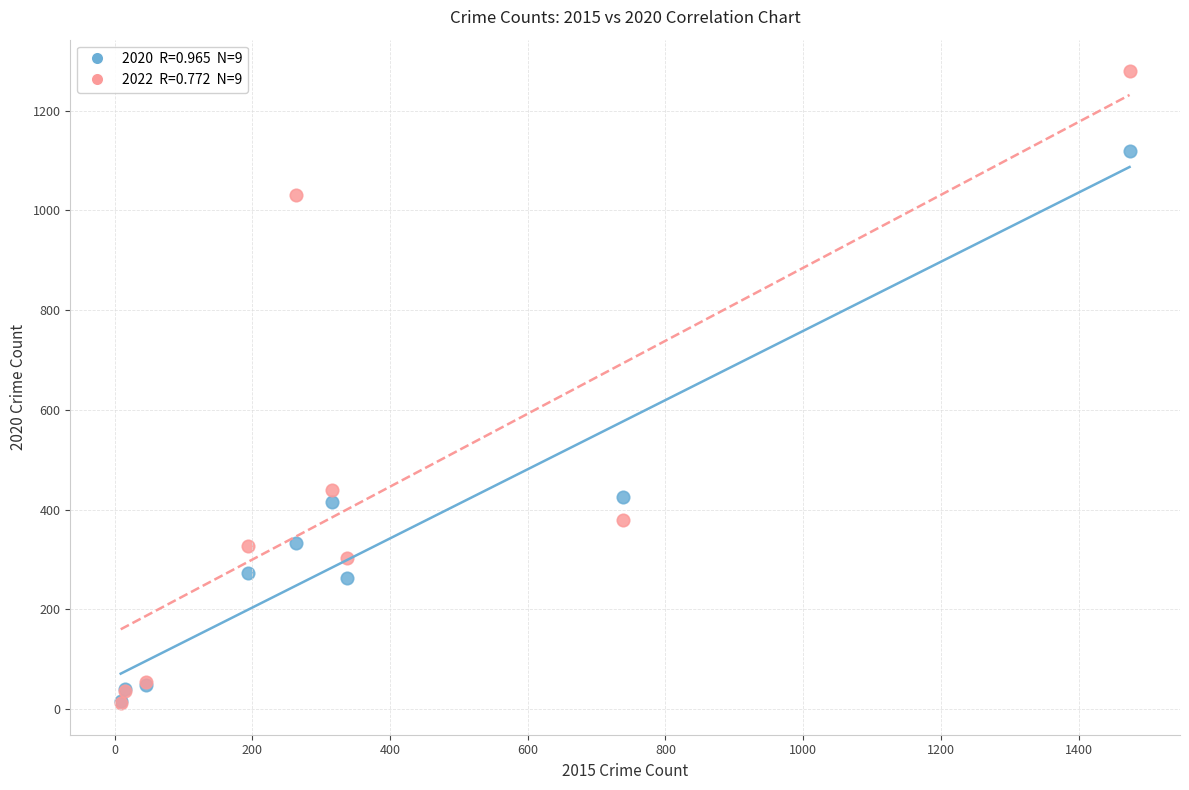

Across all series, what Y value is closest to 645?

439